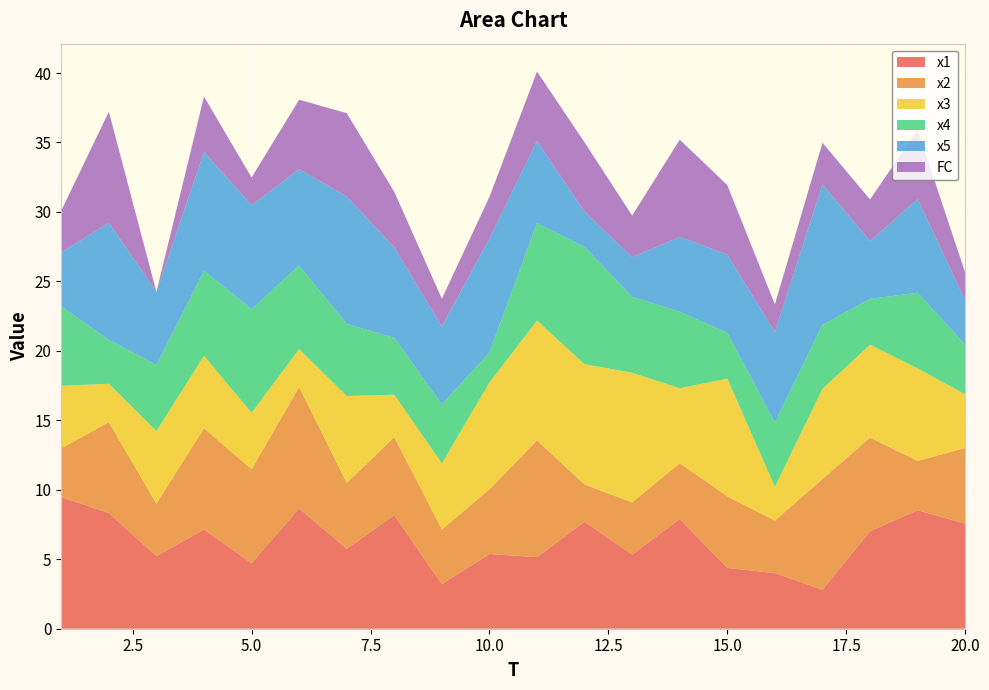

Reading left to right, extract all data points from this chart.

x1: 9.5	8.3	5.2	7.1	4.7	8.7	5.8	8.2	3.2	5.4	5.2	7.7	5.3	7.9	4.4	4.0	2.8	7.0	8.5	7.6
x2: 3.5	6.5	3.8	7.3	6.8	8.7	4.7	5.6	3.9	4.7	8.4	2.7	3.8	4.0	5.1	3.8	8.0	6.7	3.5	5.5
x3: 4.5	2.8	5.2	5.2	4.1	2.7	6.3	3.1	4.8	7.7	8.6	8.7	9.3	5.4	8.5	2.4	6.5	6.7	6.7	3.9
x4: 5.7	3.2	4.8	6.1	7.5	6.0	5.2	4.1	4.3	2.2	7.0	8.4	5.5	5.5	3.3	4.6	4.6	3.3	5.4	3.6
x5: 3.9	8.4	5.3	8.5	7.5	6.9	9.2	6.5	5.6	8.2	5.9	2.5	2.8	5.4	5.6	6.5	10.1	4.2	6.7	3.2
FC: 3.0	8.0	0.0	4.0	2.0	5.0	6.0	4.0	2.0	3.0	5.0	5.0	3.0	7.0	5.0	2.0	3.0	3.0	5.0	2.0